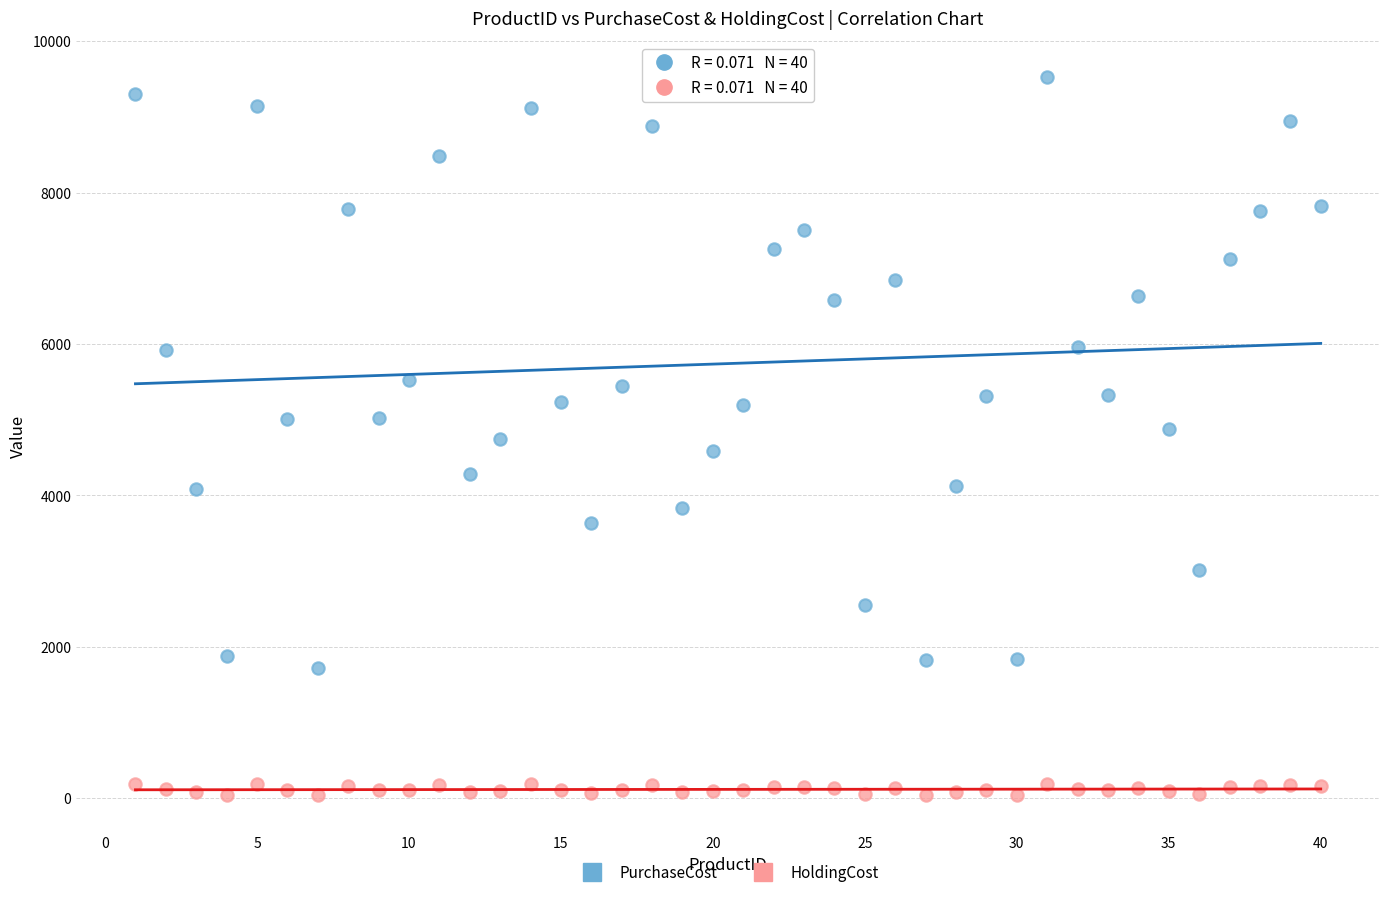

What is the X range (max minus min) for the scatter plot?

39.0